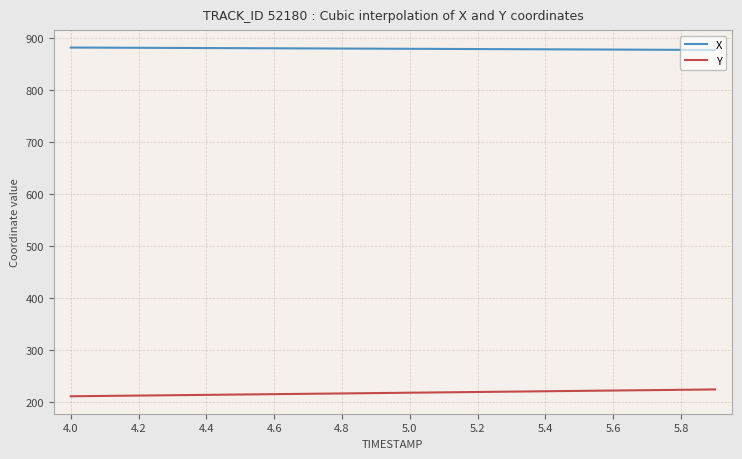

What is the minimum value shown in the chart?

210.6